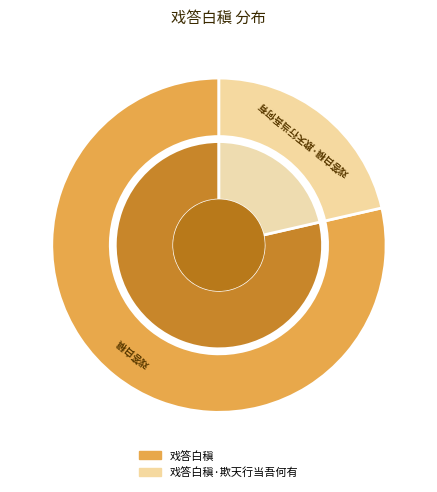

To the nearest percent, what percentage of the pie is 戏答白稹·欺天行当吾何有?

21%